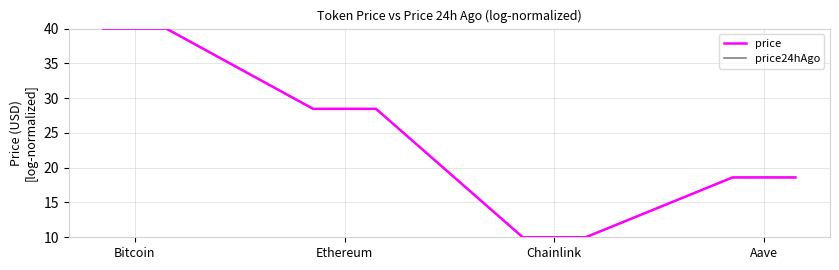

What is the lowest value of the price24hAgo series?

10.0